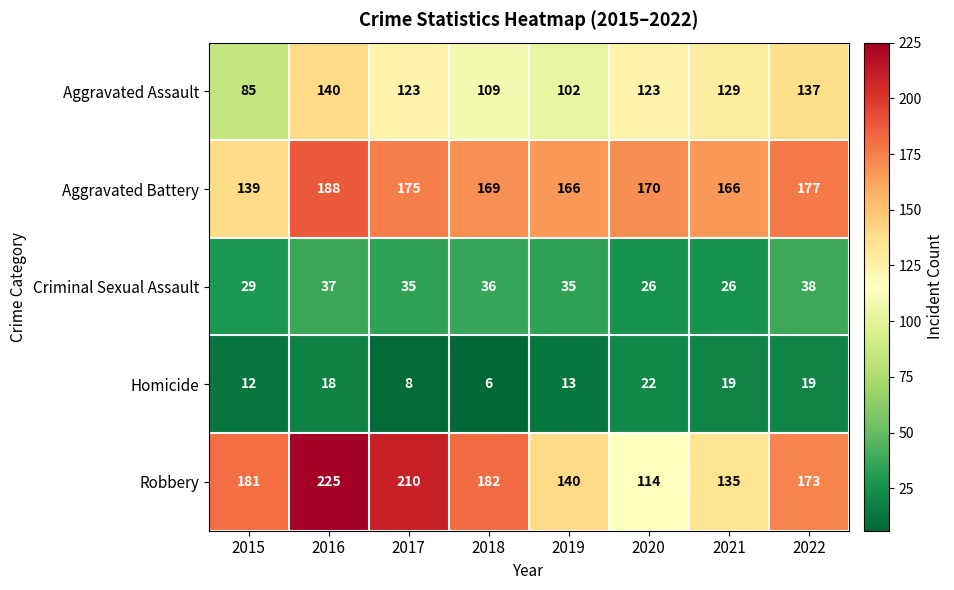

How many distinct data groups are displayed?

5